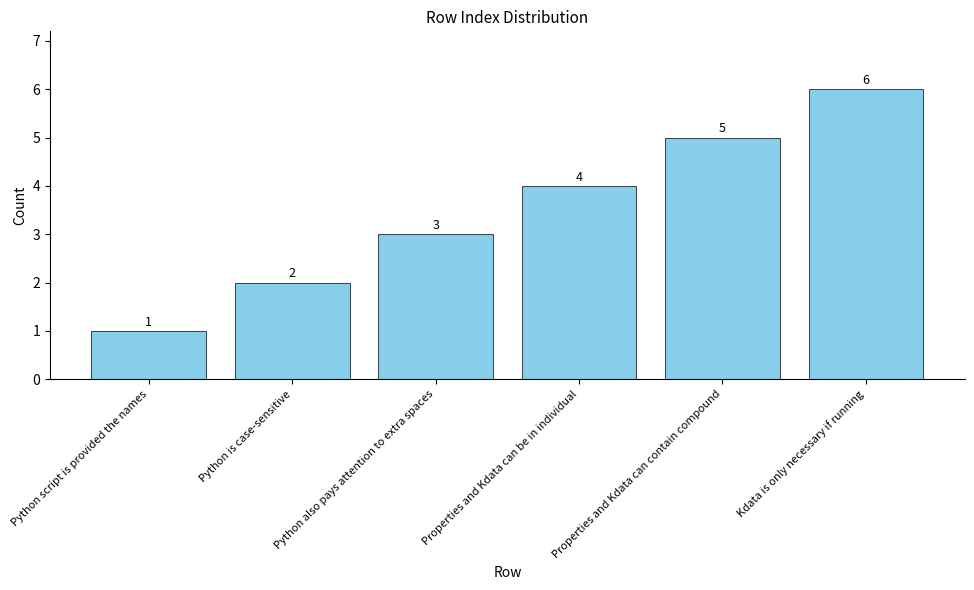

What is the approximate value at Properties and Kdata can be in individual?

4